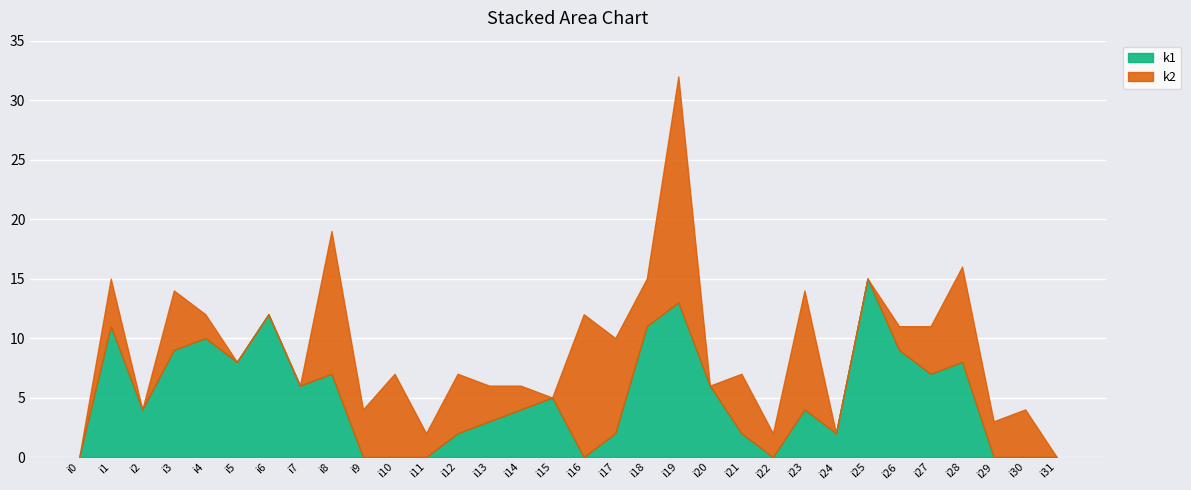

At which category does the data reach its first local peak?

i1